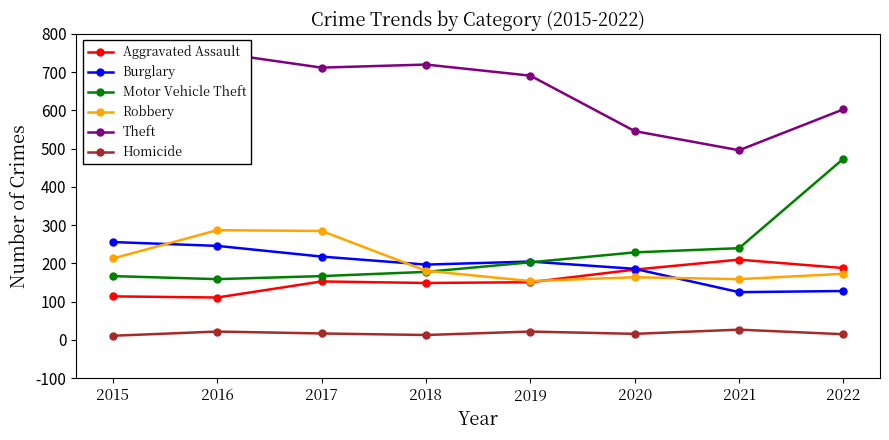

How many values in the Theft series exceed 712?

3